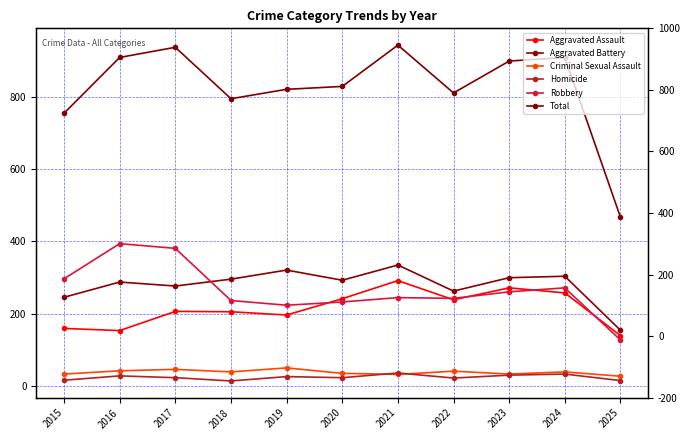

The Homicide series shows 7 at 2018. True or false?

False